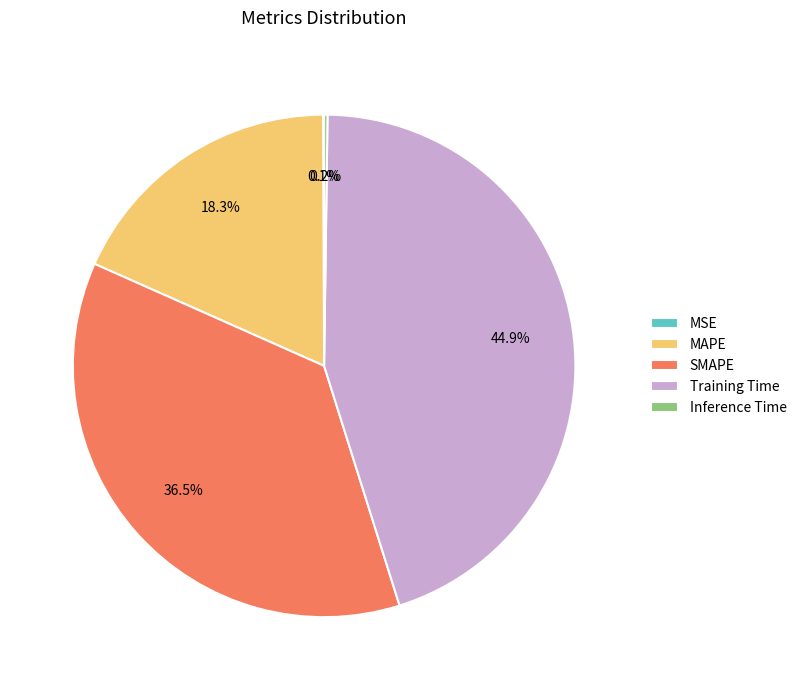

Which has a higher value, MAPE or Training Time?

Training Time